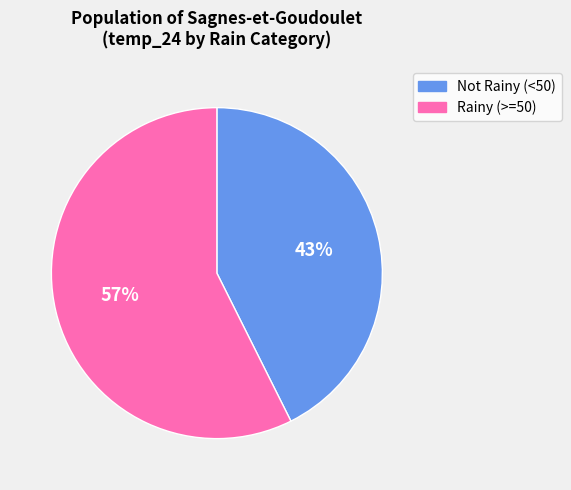

Which slice represents more than half of the pie?

Rainy (>=50)